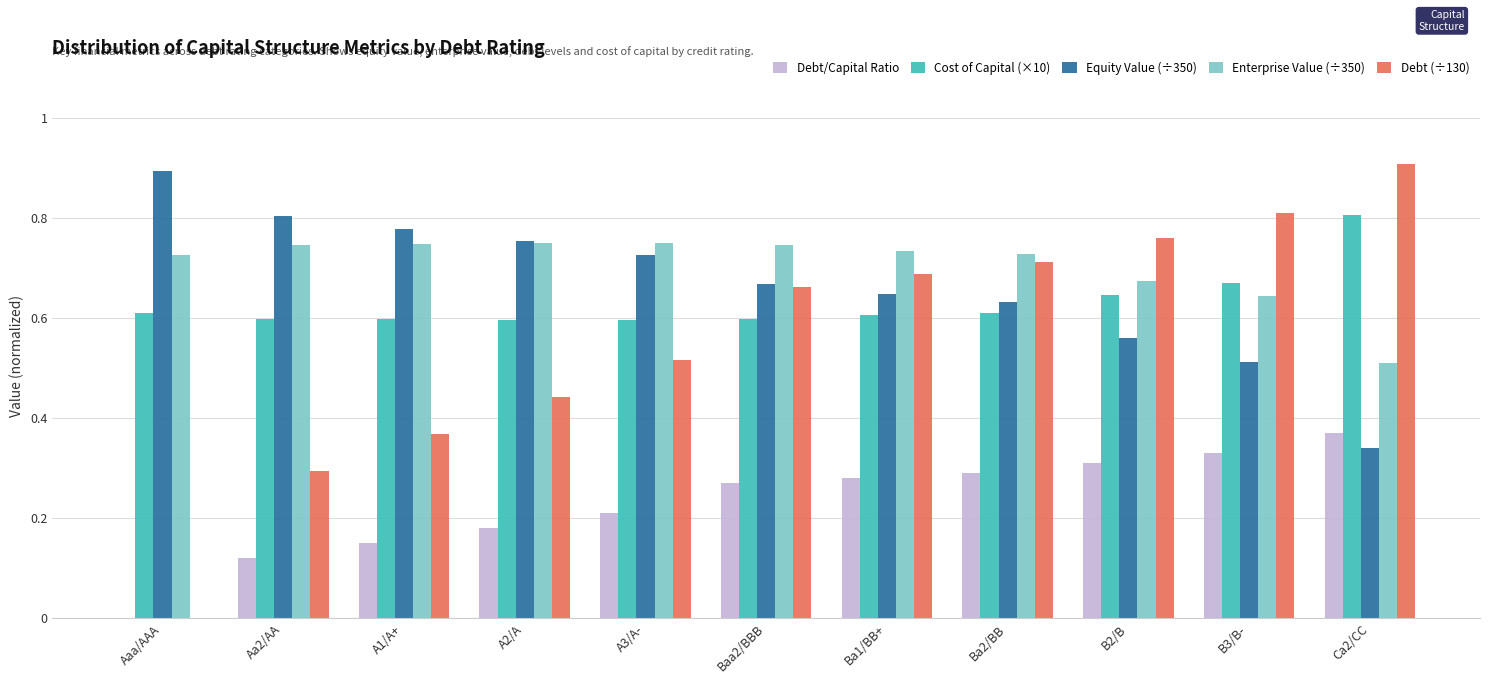

Count the number of categories in the chart.

11